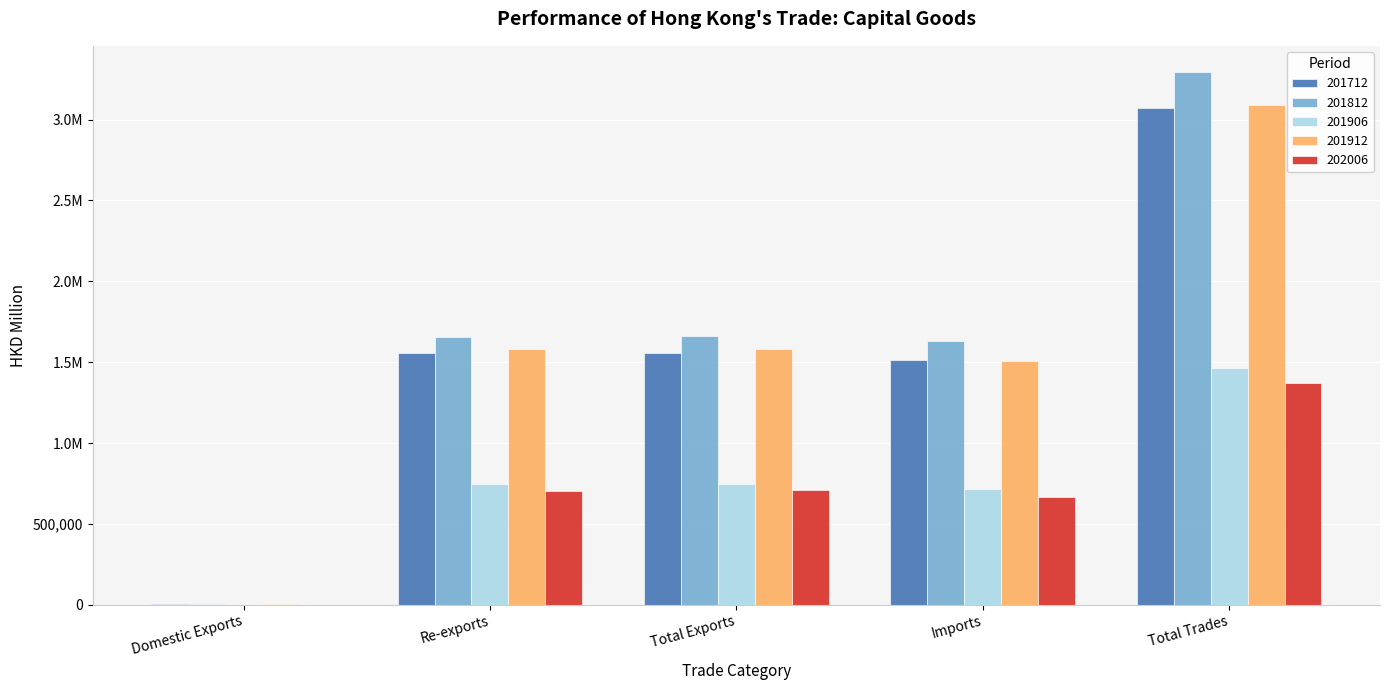

What are all the series names shown in the legend?

201712, 201812, 201906, 201912, 202006